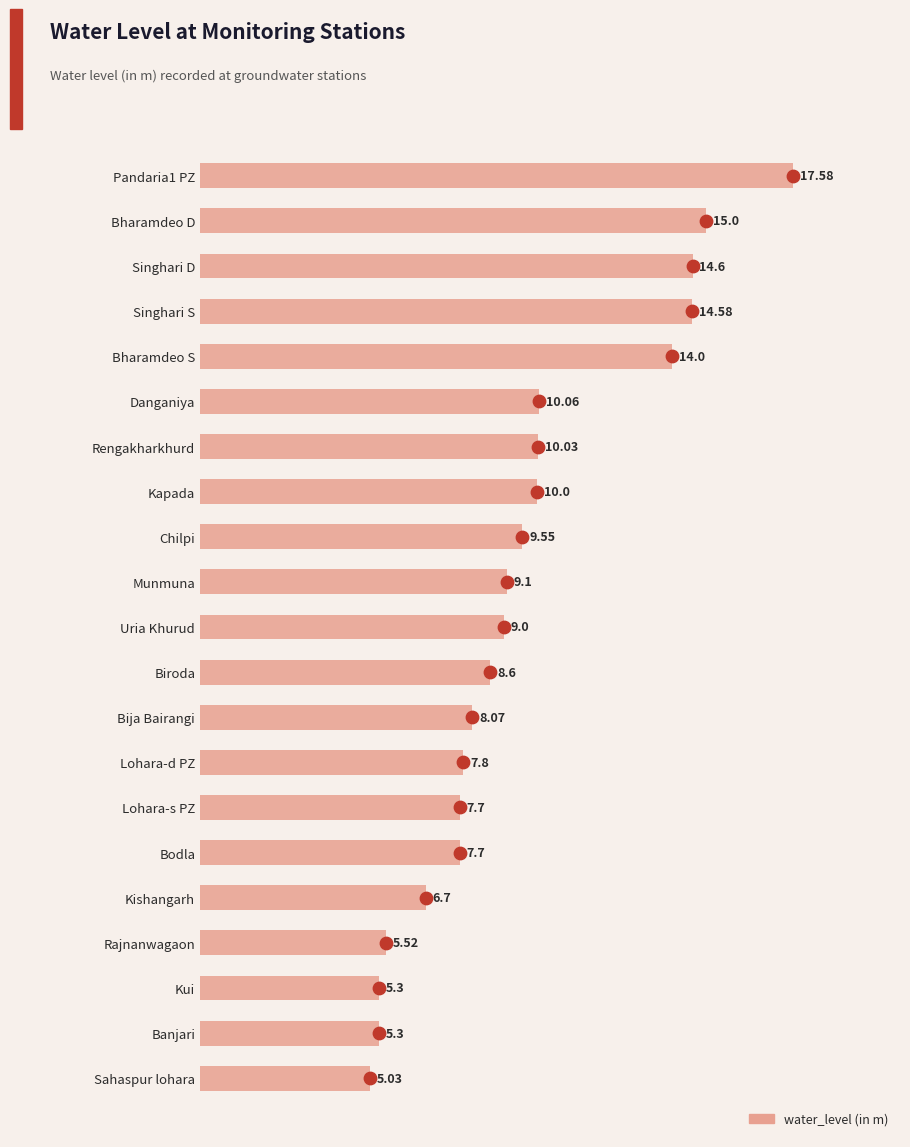

What is the change in value from Biroda to Kui?

-3.3